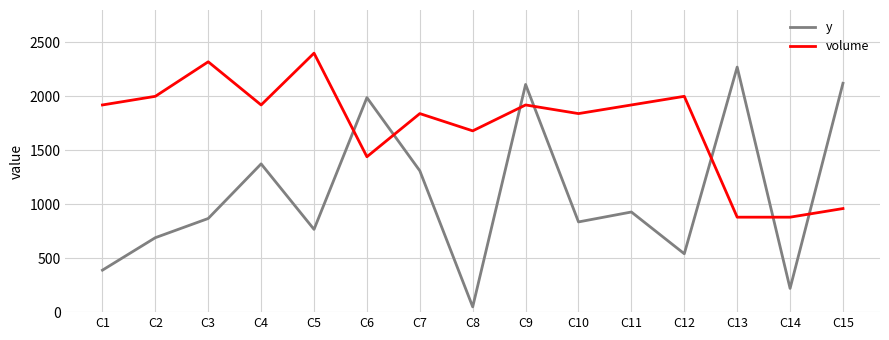

What is the approximate value of y at C3?

868